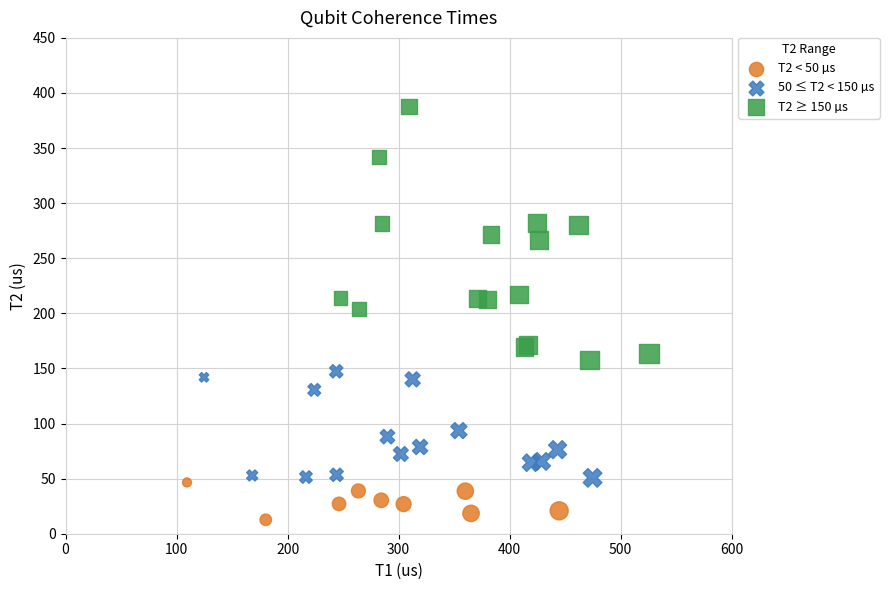

Which series has the widest spread of Y values?

T2 ≥ 150 µs